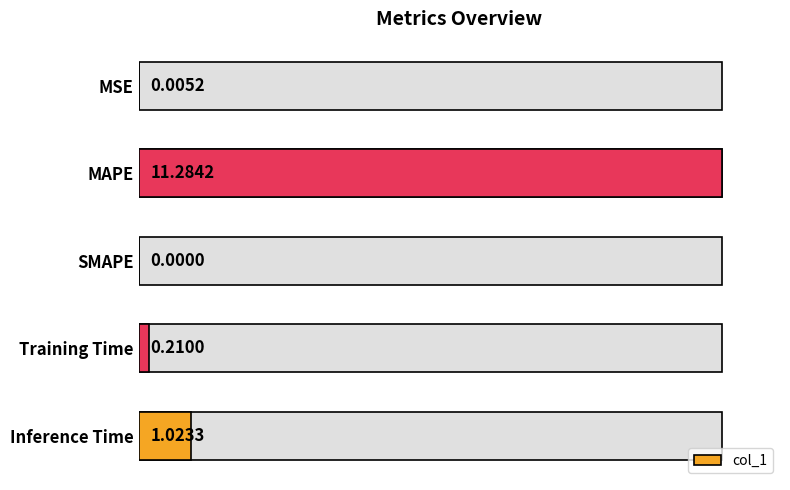

Where is the data nearest to the value 50?

Inference Time